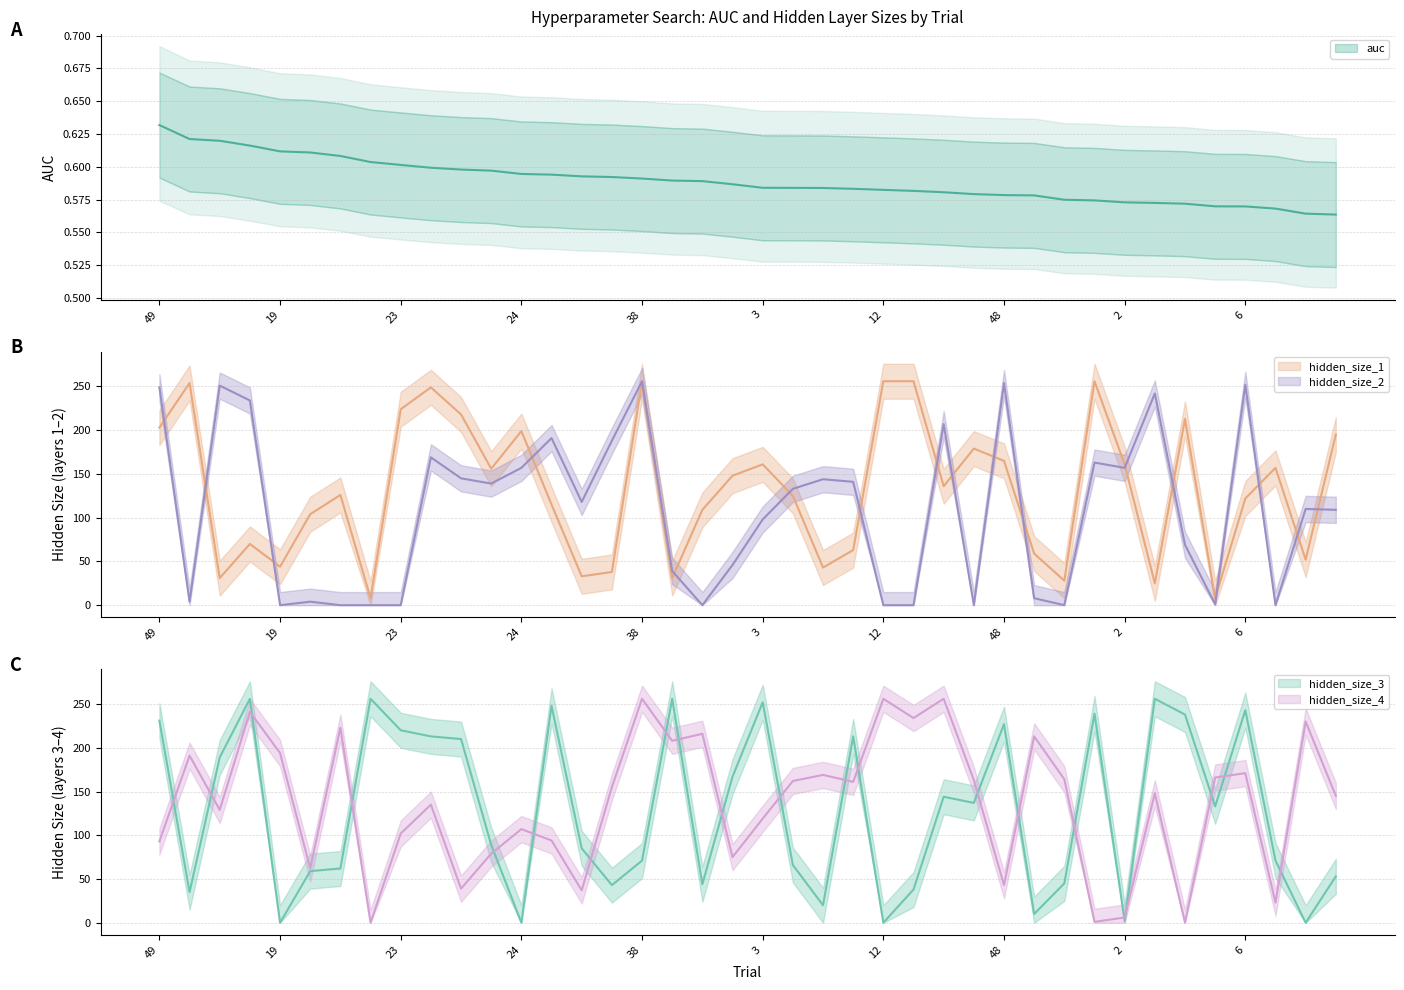

The hidden_size_1 series shows 136.0 at 37. True or false?

True